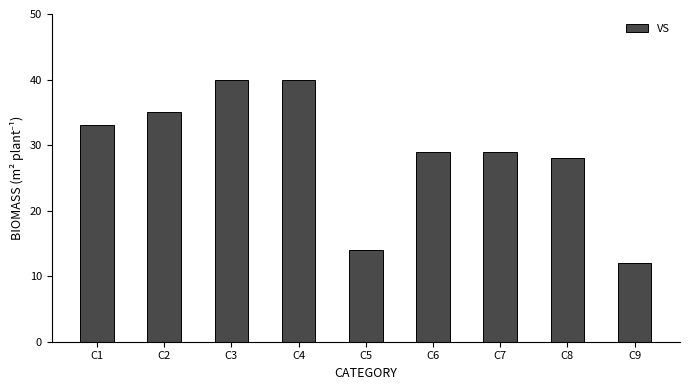

What is the sum of the values at C1 and C4?

73